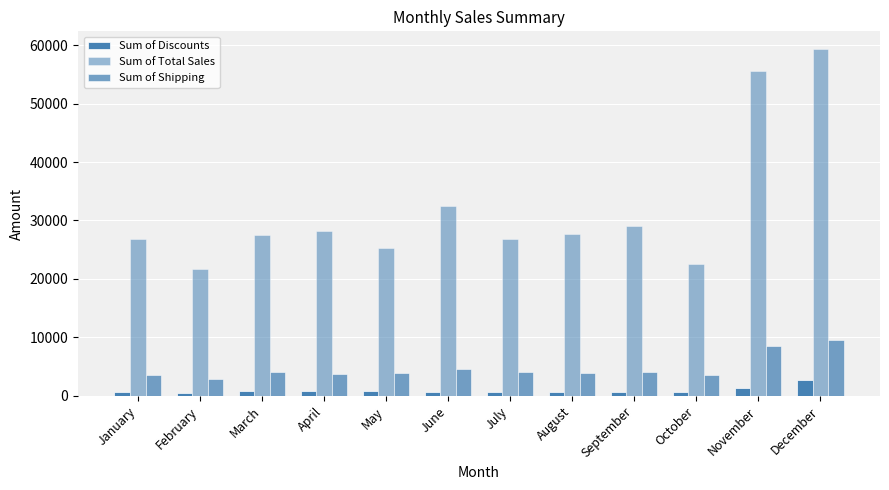

How many series are shown in this chart?

3